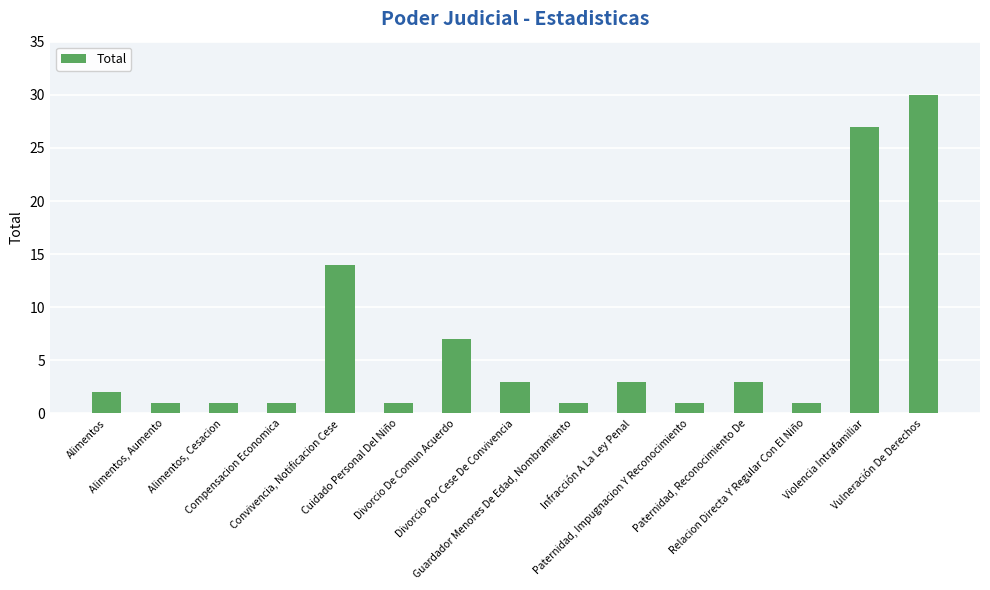

Reading right to left, what are all the values shown in this chart?

30	27	1	3	1	3	1	3	7	1	14	1	1	1	2